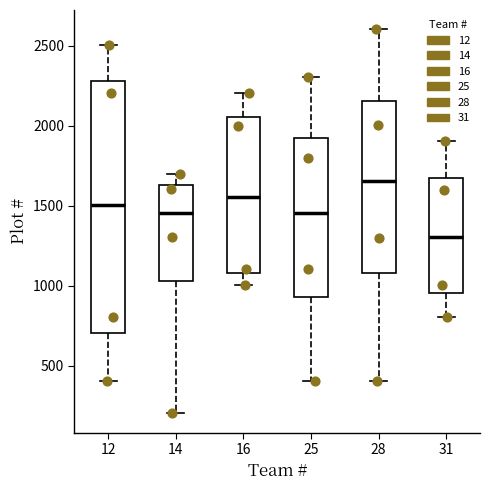

Which box has the lowest median line?

31